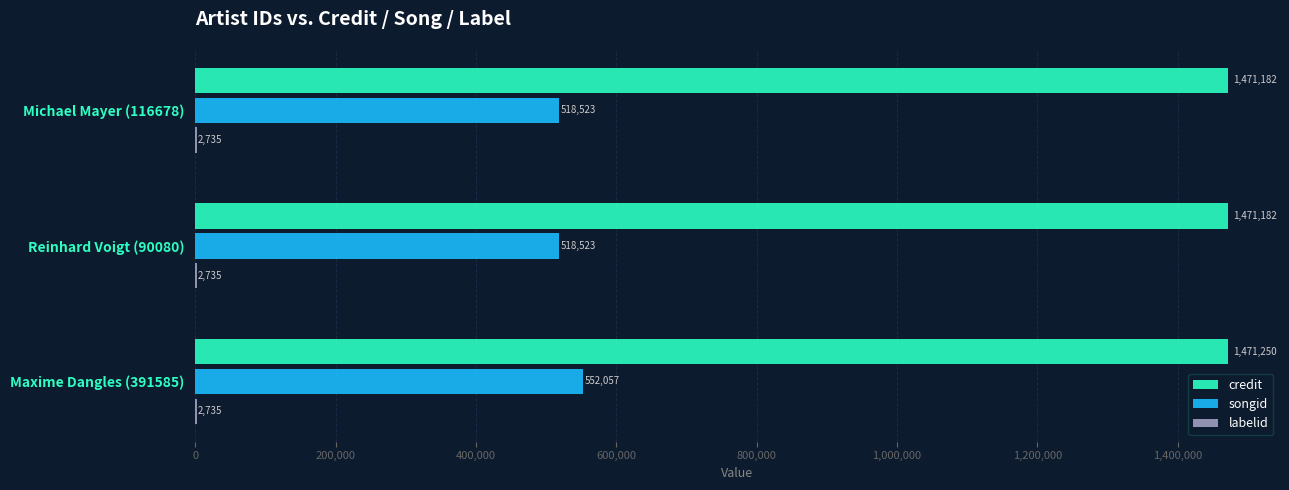

Count the number of data series in this chart.

3